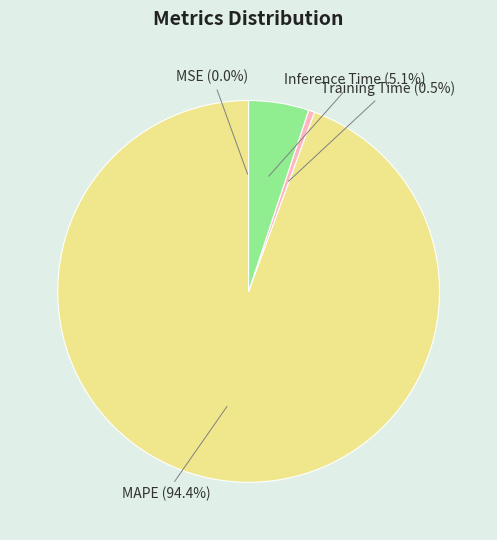

What is the largest slice in the pie chart?

MAPE